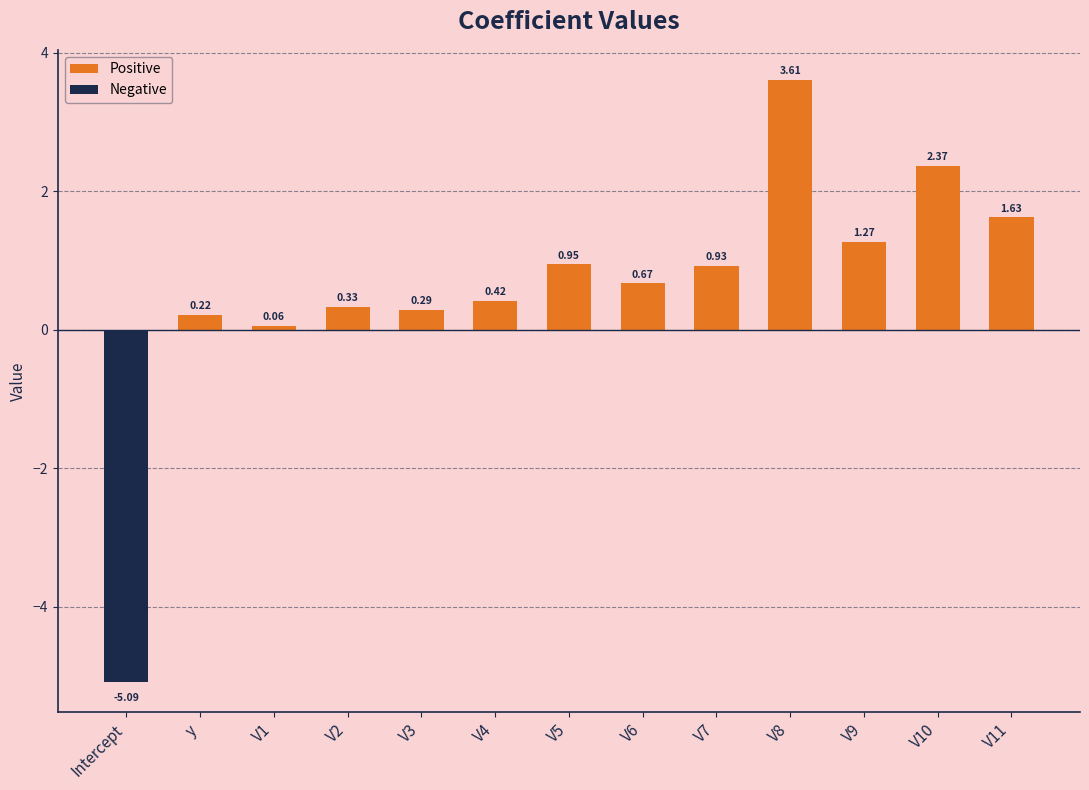

What is the difference between the maximum and minimum values in the Positive series?

3.5